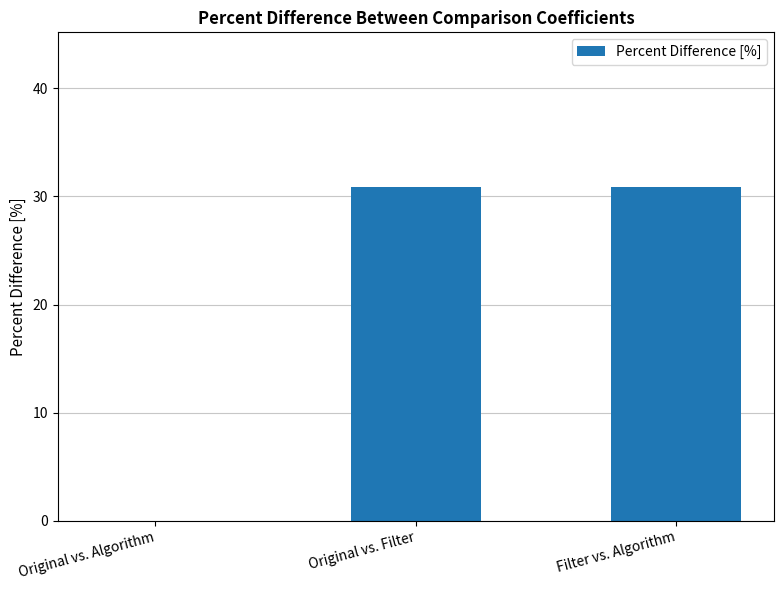

What is the ratio of the value at Original vs. Filter to the value at Filter vs. Algorithm?

1.0